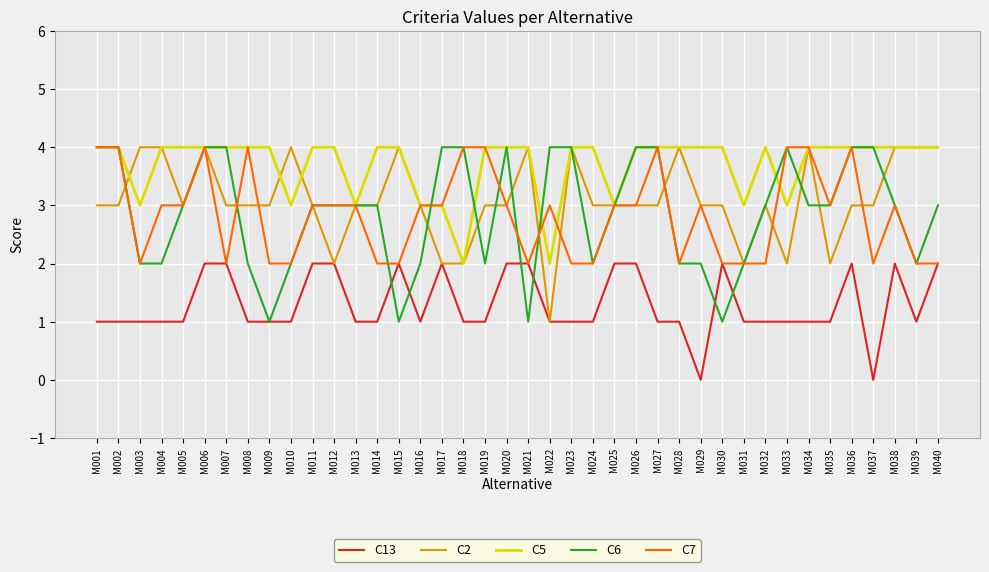

How many lines are shown in the chart?

5